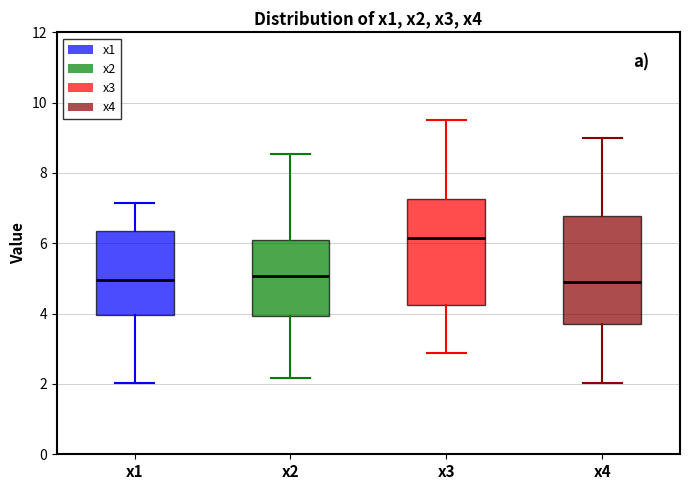

Reading left to right, transcribe this box plot: for each box, give where its median line is, the range the box spans, and where its two whiskers end, as read against the y-axis. The values are not printed on the chart, so give them approximately, as read against the axis.

x1: median 5.0, box 4.0 to 6.4, whiskers 2.0 to 7.2
x2: median 5.0, box 4.0 to 6.0, whiskers 2.2 to 8.6
x3: median 6.2, box 4.2 to 7.2, whiskers 2.8 to 9.6
x4: median 4.8, box 3.6 to 6.8, whiskers 2.0 to 9.0